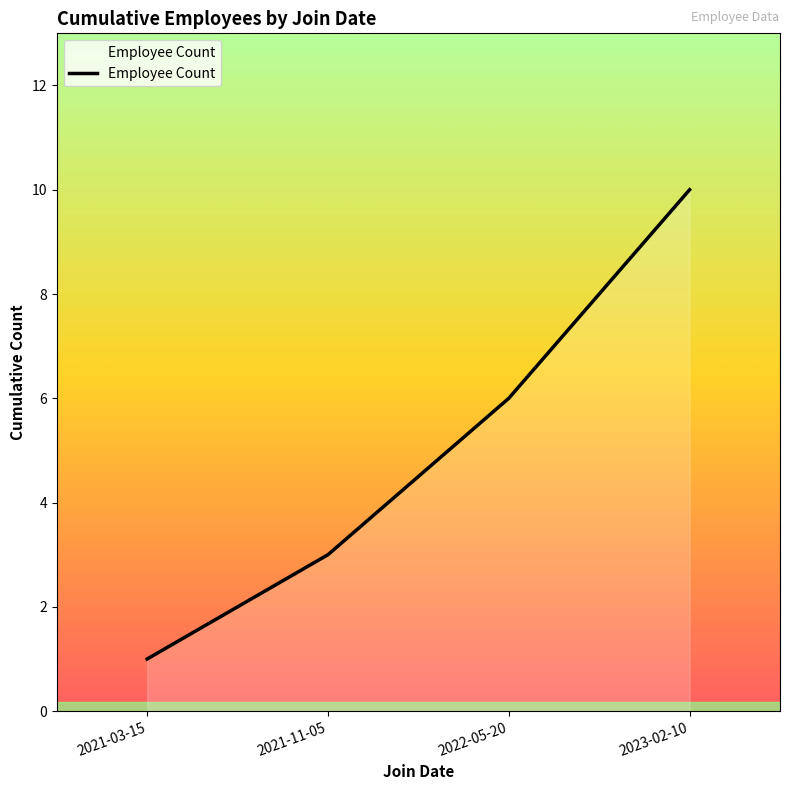

Which category has the highest value across all series?

2023-02-10